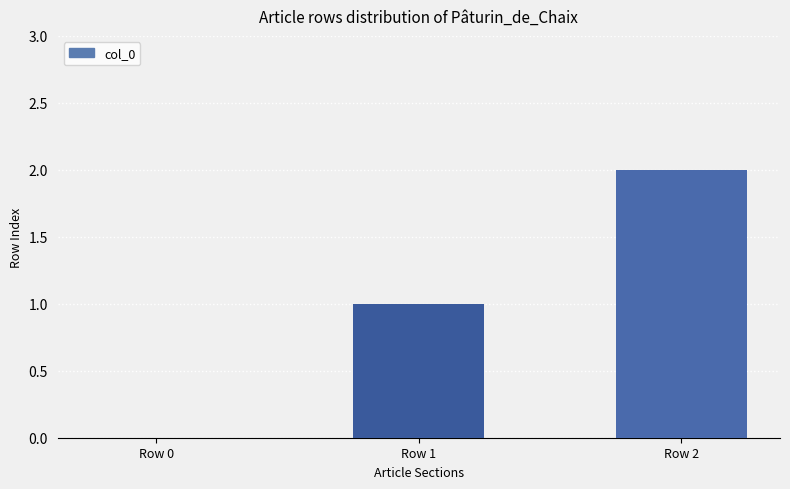

What is the sum of all values?

3